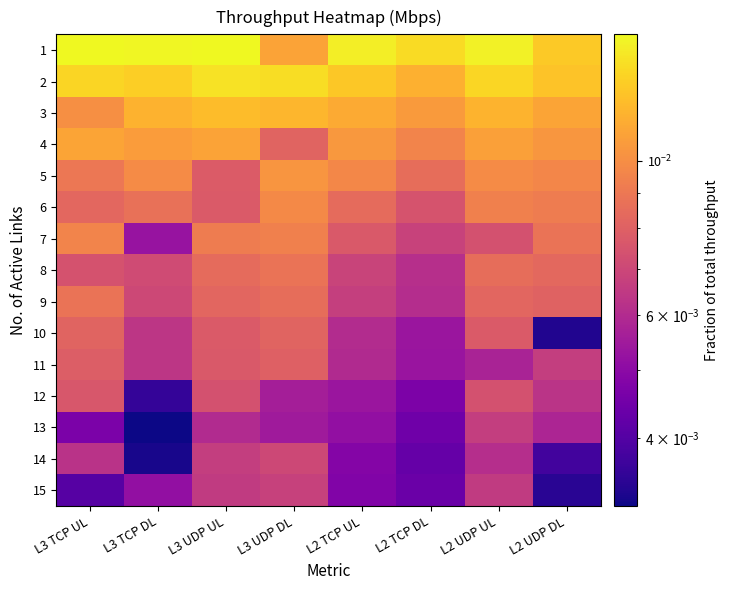

At how many categories does at least one series exceed 0?

8